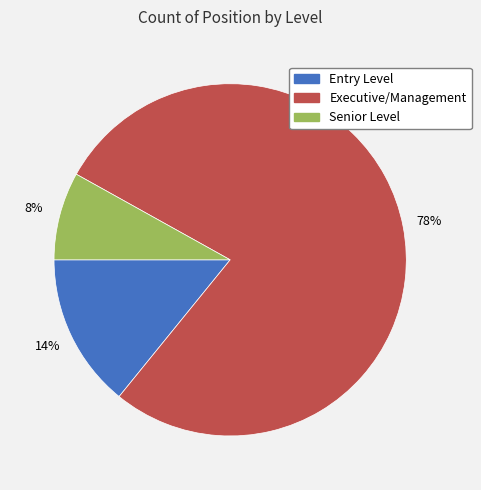

To the nearest percent, what is the difference between the Senior Level and Entry Level slice percentages?

6%